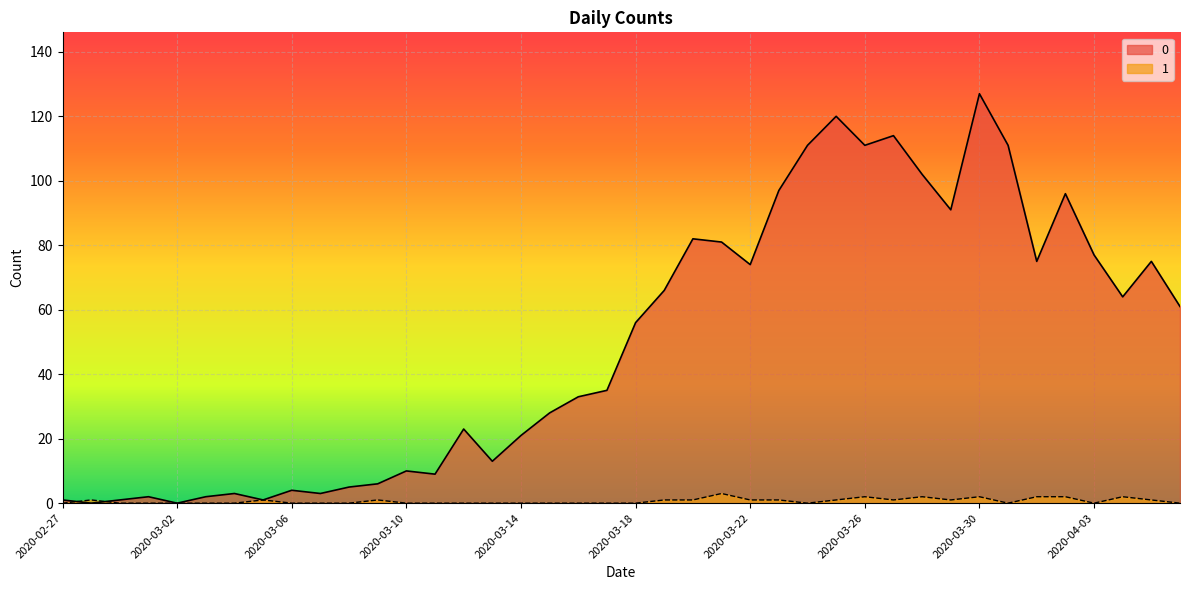

Reading left to right, list all the values displayed in this chart.

0: 2020-02-27=1	2020-02-28=0	2020-02-29=1	2020-03-01=2	2020-03-02=0	2020-03-03=2	2020-03-04=3	2020-03-05=1	2020-03-06=4	2020-03-07=3	2020-03-08=5	2020-03-09=6	2020-03-10=10	2020-03-11=9	2020-03-12=23	2020-03-13=13	2020-03-14=21	2020-03-15=28	2020-03-16=33	2020-03-17=35	2020-03-18=56	2020-03-19=66	2020-03-20=82	2020-03-21=81	2020-03-22=74	2020-03-23=97	2020-03-24=111	2020-03-25=120	2020-03-26=111	2020-03-27=114	2020-03-28=102	2020-03-29=91	2020-03-30=127	2020-03-31=111	2020-04-01=75	2020-04-02=96	2020-04-03=77	2020-04-04=64	2020-04-05=75	2020-04-06=61
1: 2020-02-27=0	2020-02-28=1	2020-02-29=0	2020-03-01=0	2020-03-02=0	2020-03-03=0	2020-03-04=0	2020-03-05=1	2020-03-06=0	2020-03-07=0	2020-03-08=0	2020-03-09=1	2020-03-10=0	2020-03-11=0	2020-03-12=0	2020-03-13=0	2020-03-14=0	2020-03-15=0	2020-03-16=0	2020-03-17=0	2020-03-18=0	2020-03-19=1	2020-03-20=1	2020-03-21=3	2020-03-22=1	2020-03-23=1	2020-03-24=0	2020-03-25=1	2020-03-26=2	2020-03-27=1	2020-03-28=2	2020-03-29=1	2020-03-30=2	2020-03-31=0	2020-04-01=2	2020-04-02=2	2020-04-03=0	2020-04-04=2	2020-04-05=1	2020-04-06=0